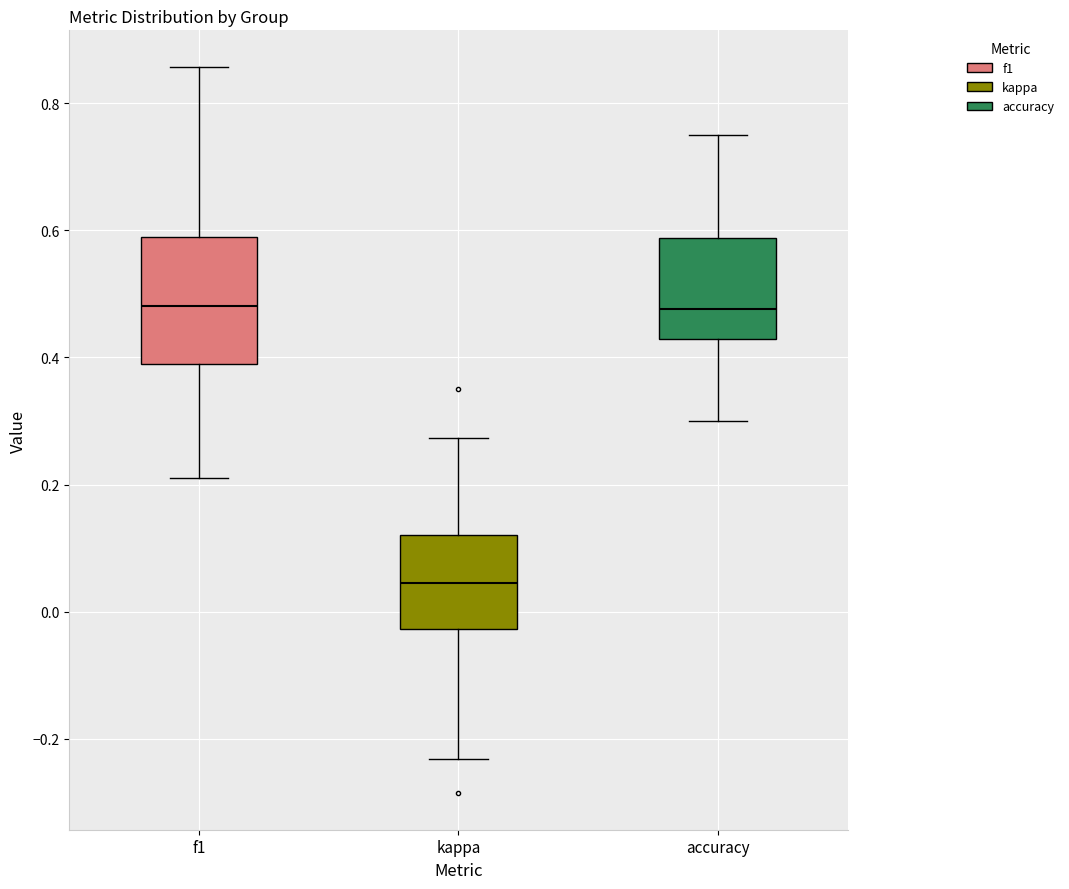

Reading left to right, read every box against the y-axis: the position of its median line, the range the box covers, and the ends of its whiskers. The values are not printed on the chart, so give them approximately, as read against the axis.

f1: median 0.48, box 0.38 to 0.58, whiskers 0.20 to 0.86
kappa: median 0.04, box -0.02 to 0.12, whiskers -0.24 to 0.28
accuracy: median 0.48, box 0.42 to 0.58, whiskers 0.30 to 0.76